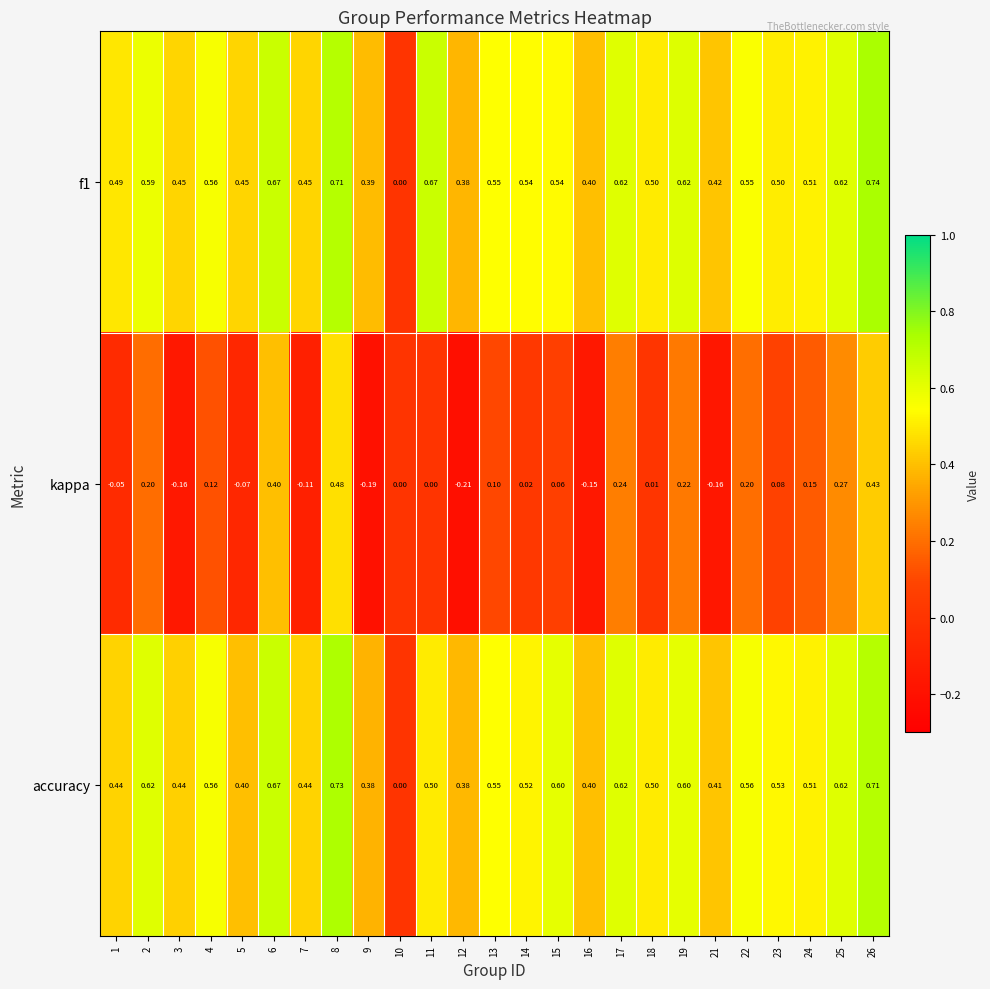

Which series has the widest spread of values?

f1